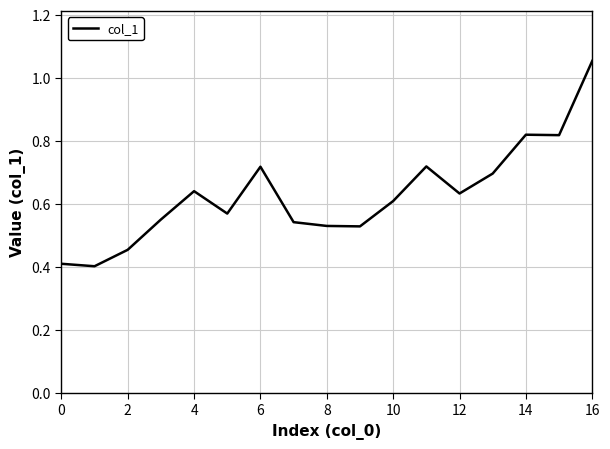

Reading right to left, extract all data points from this chart.

1.1	0.8	0.8	0.7	0.6	0.7	0.6	0.5	0.5	0.5	0.7	0.6	0.6	0.6	0.5	0.4	0.4